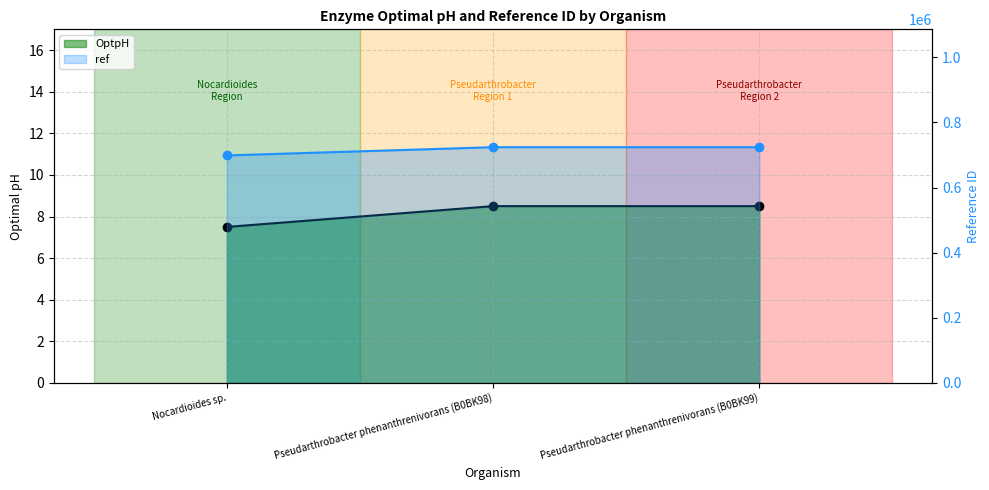

Which series changed the most between Nocardioides sp. and Pseudarthrobacter phenanthrenivorans (B0BK99)?

ref line